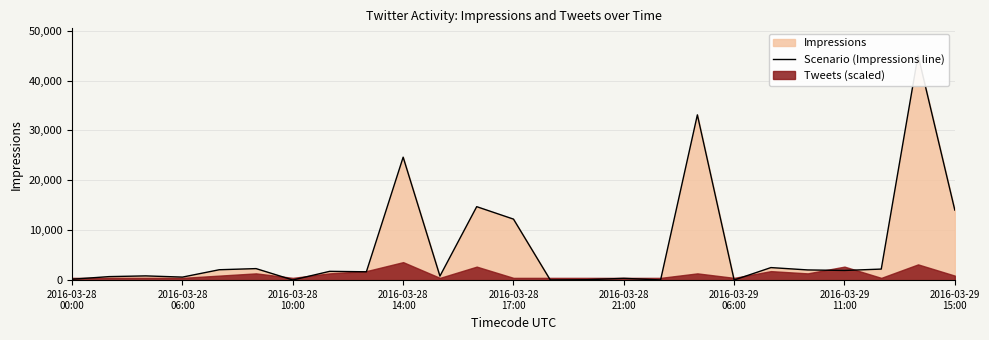

What is the minimum value shown in the chart?

27